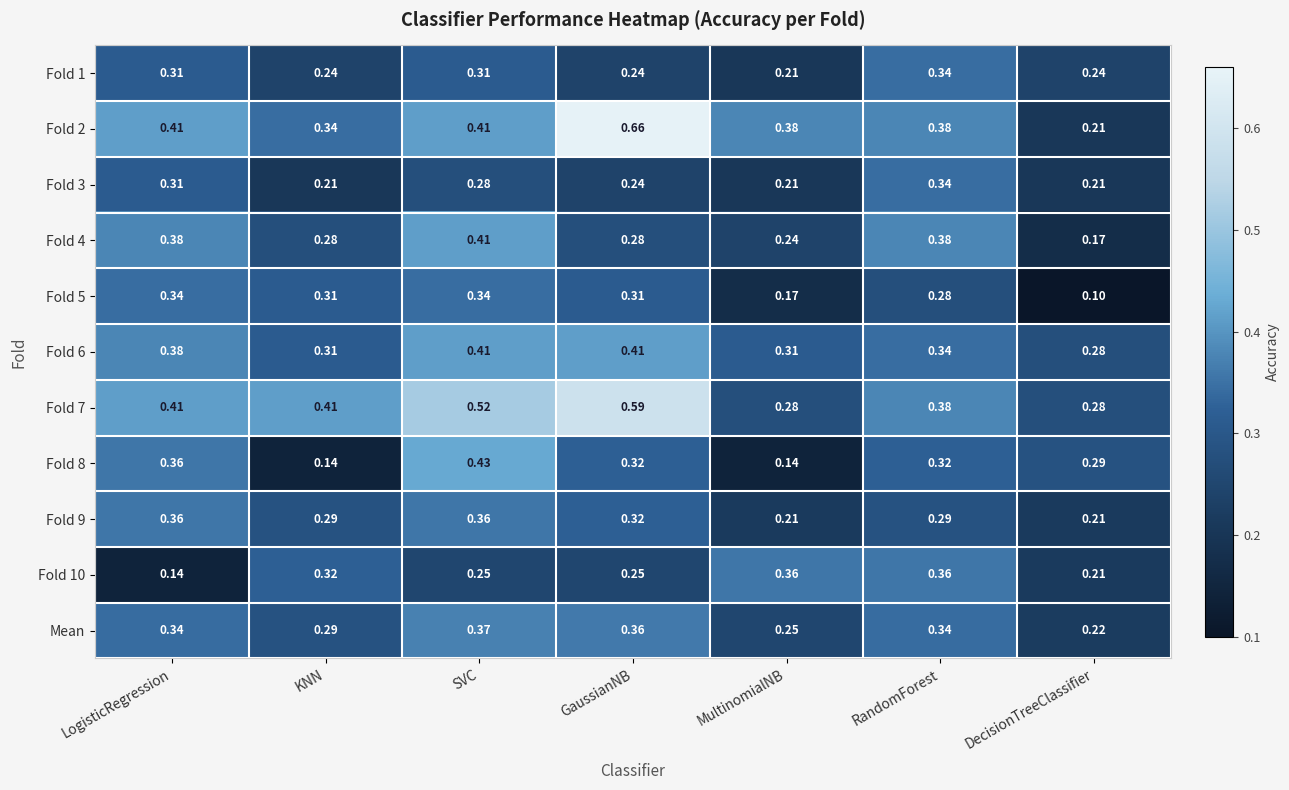

At which category is the sum across all series the highest?

SVC